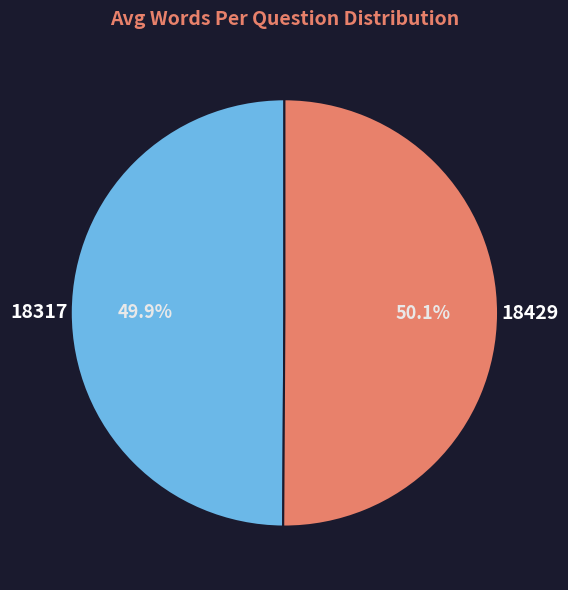

How many slices are in this pie chart?

2